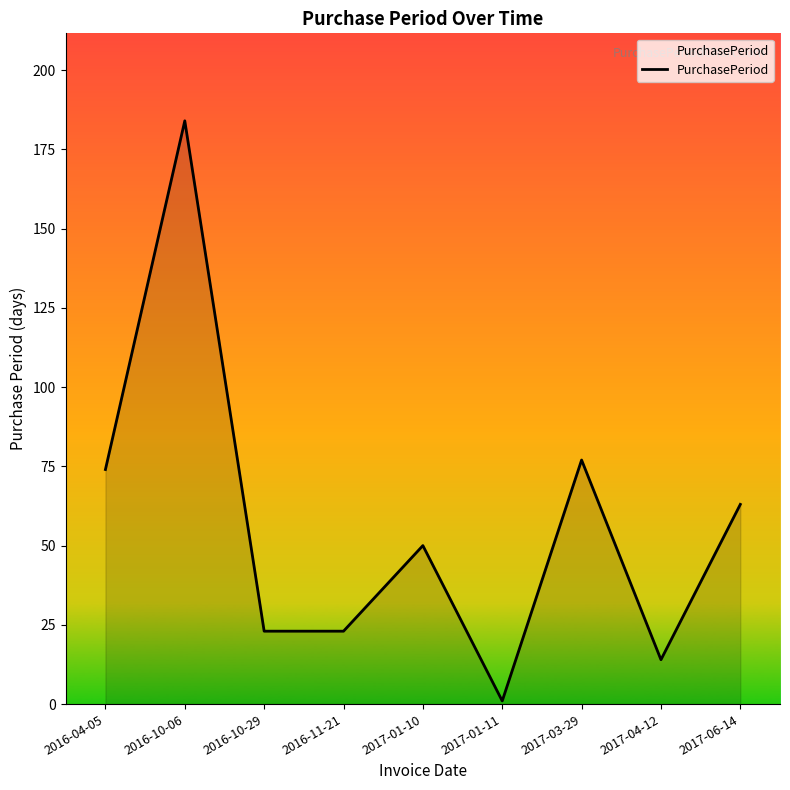

Approximately how many times larger is the value at 2017-03-29 compared to 2017-06-14?

1.2